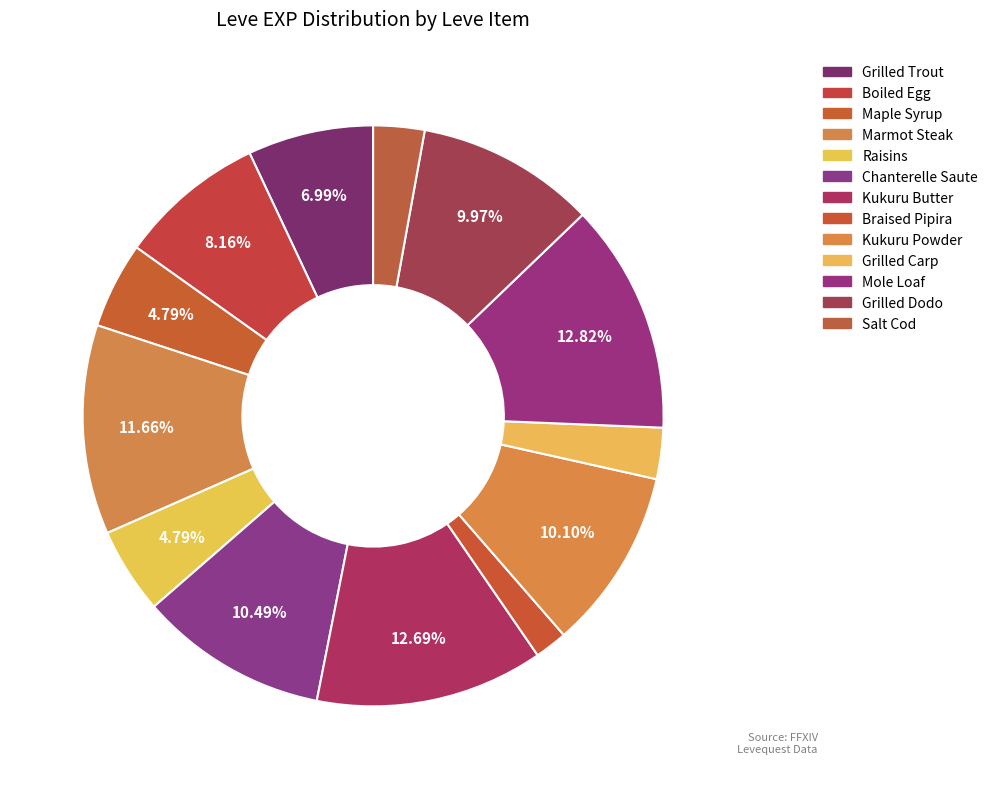

What is the change in value from Marmot Steak to Salt Cod?

-680